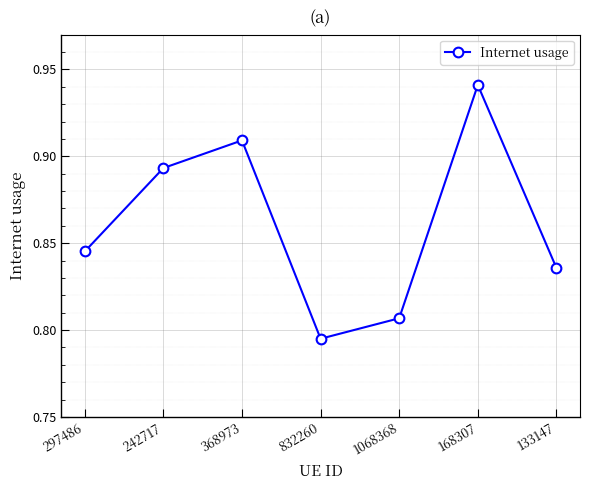

List the labels in order of value, smallest first.

832260, 1068368, 133147, 297486, 242717, 368973, 168307